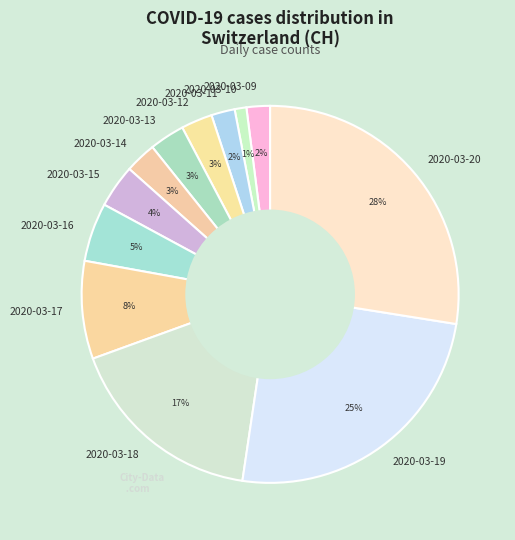

Which slice is the largest?

2020-03-20